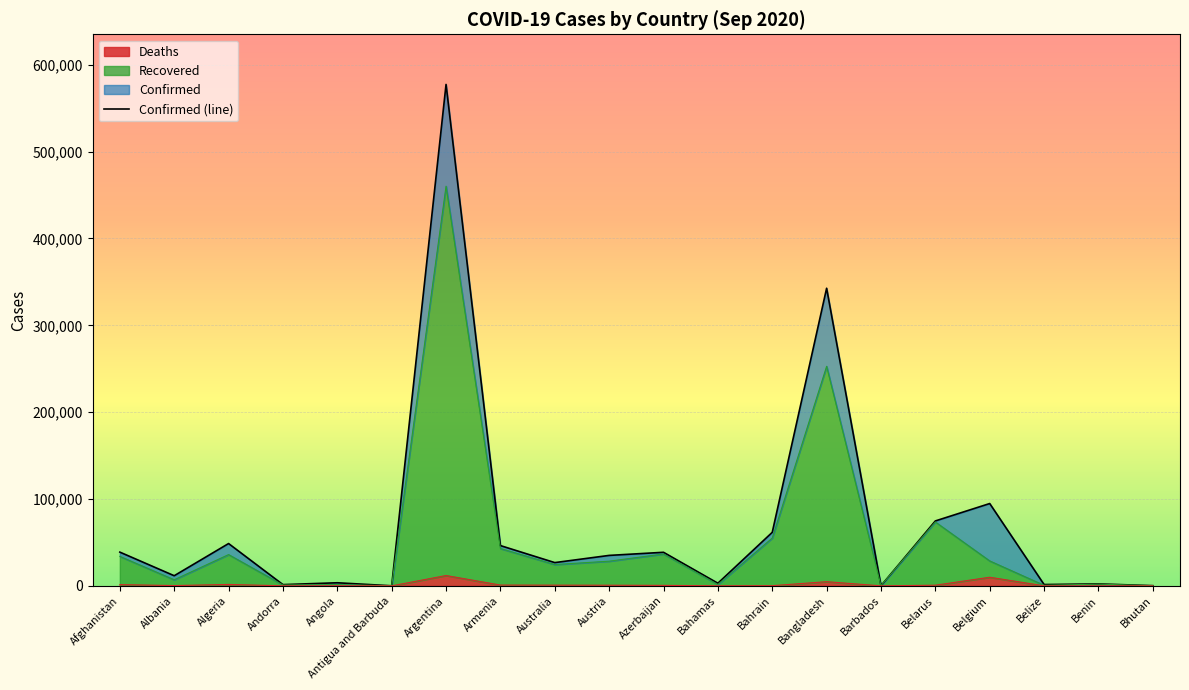

True or false: Recovered and Confirmed cross at least once.

False